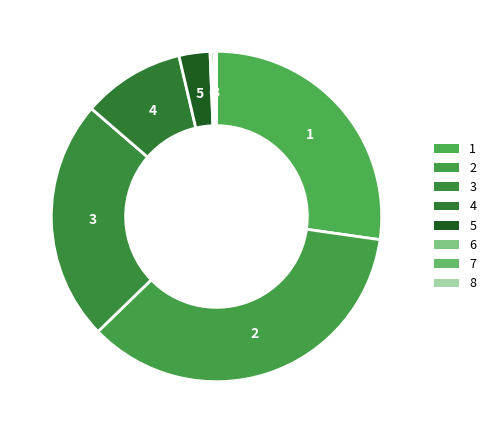

Combined, do 1 and 2 account for over 50%?

Yes